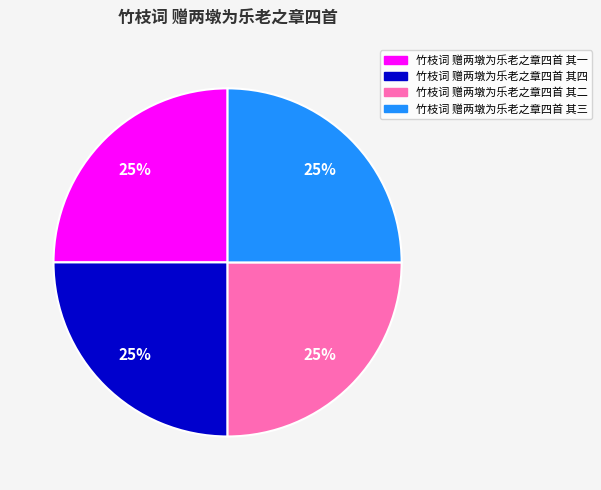

True or false: 竹枝词 赠两墩为乐老之章四首 其一 accounts for 25% of the total.

True